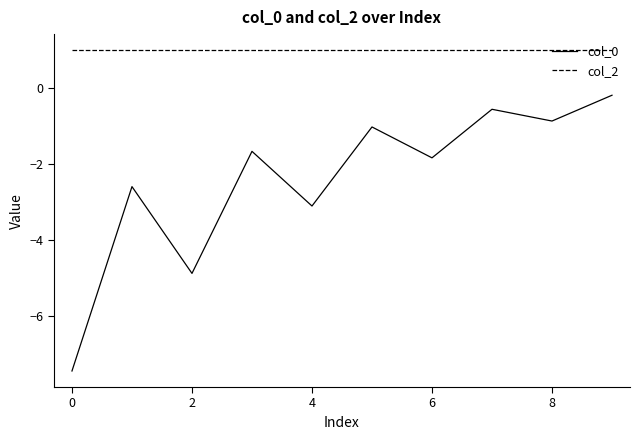

Which series has the widest spread of values?

col_0